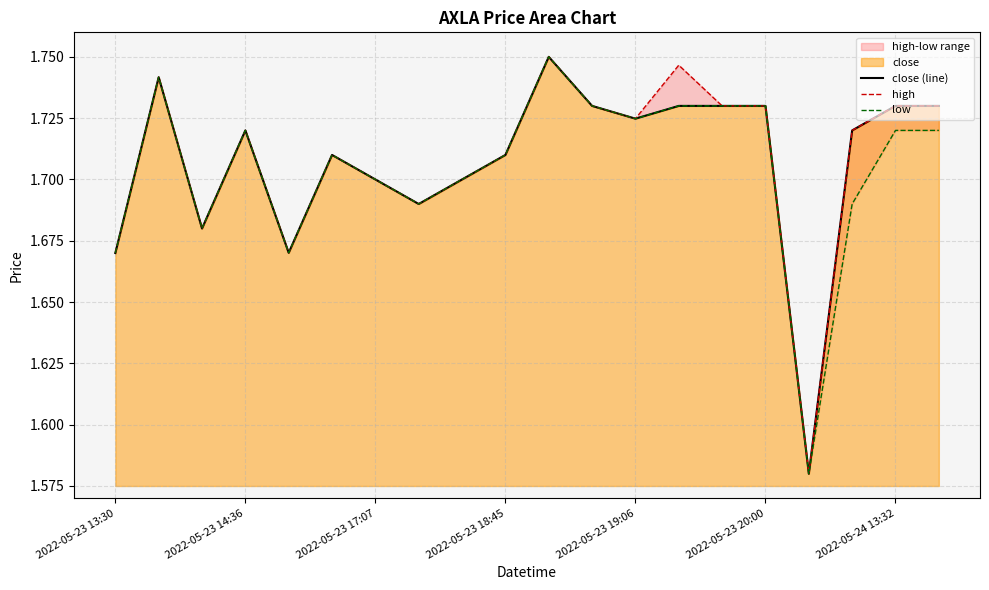

True or false: low and close (line) cross at least once.

False